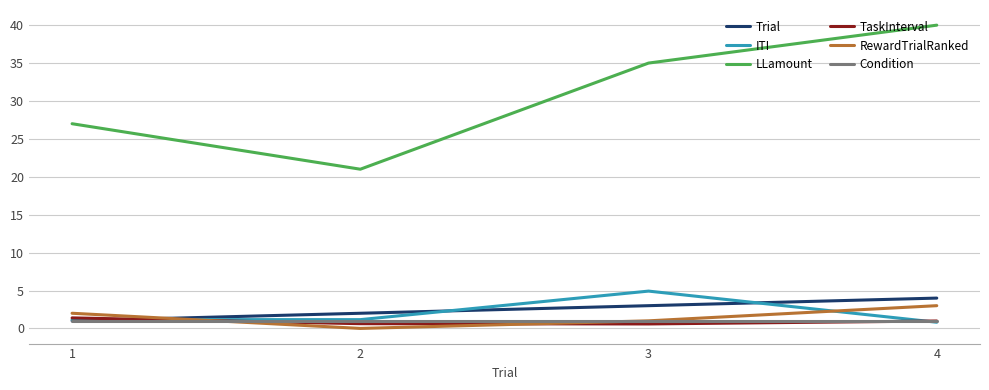

What is the total value across all series at 1?

33.6